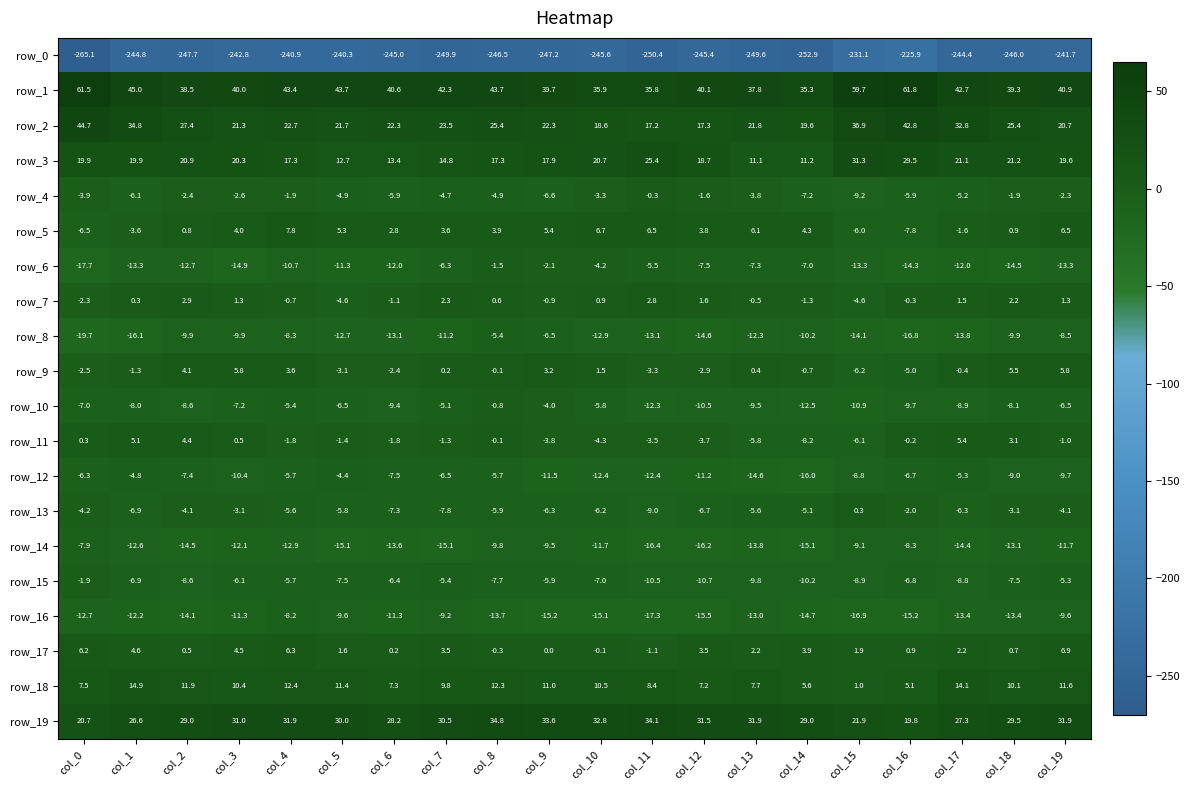

Reading left to right, list all the values displayed in this chart.

row_0: col_0=-265.1	col_1=-244.8	col_2=-247.7	col_3=-242.8	col_4=-240.9	col_5=-240.3	col_6=-245.0	col_7=-249.9	col_8=-246.5	col_9=-247.2	col_10=-245.6	col_11=-250.4	col_12=-245.4	col_13=-249.6	col_14=-252.9	col_15=-231.1	col_16=-225.9	col_17=-244.4	col_18=-246.0	col_19=-241.7
row_1: col_0=61.5	col_1=45.0	col_2=38.5	col_3=40.0	col_4=43.4	col_5=43.7	col_6=40.6	col_7=42.3	col_8=43.7	col_9=39.7	col_10=35.9	col_11=35.8	col_12=40.1	col_13=37.8	col_14=35.3	col_15=59.7	col_16=61.8	col_17=42.7	col_18=39.3	col_19=40.9
row_2: col_0=44.7	col_1=34.8	col_2=27.4	col_3=21.3	col_4=22.7	col_5=21.7	col_6=22.3	col_7=23.5	col_8=25.4	col_9=22.3	col_10=18.6	col_11=17.2	col_12=17.3	col_13=21.8	col_14=19.6	col_15=36.9	col_16=42.8	col_17=32.8	col_18=25.4	col_19=20.7
row_3: col_0=19.9	col_1=19.9	col_2=20.9	col_3=20.3	col_4=17.3	col_5=12.7	col_6=13.4	col_7=14.8	col_8=17.3	col_9=17.9	col_10=20.7	col_11=25.4	col_12=18.7	col_13=11.1	col_14=11.2	col_15=31.3	col_16=29.5	col_17=21.1	col_18=21.2	col_19=19.6
row_4: col_0=-3.9	col_1=-6.1	col_2=-2.4	col_3=-2.6	col_4=-1.9	col_5=-4.9	col_6=-5.9	col_7=-4.7	col_8=-4.9	col_9=-6.6	col_10=-3.3	col_11=-0.3	col_12=-1.6	col_13=-3.8	col_14=-7.2	col_15=-9.2	col_16=-5.9	col_17=-5.2	col_18=-1.9	col_19=-2.3
row_5: col_0=-6.5	col_1=-3.6	col_2=0.8	col_3=4.0	col_4=7.8	col_5=5.3	col_6=2.8	col_7=3.6	col_8=3.9	col_9=5.4	col_10=6.7	col_11=6.5	col_12=3.8	col_13=6.1	col_14=4.3	col_15=-6.0	col_16=-7.8	col_17=-1.6	col_18=0.9	col_19=6.5
row_6: col_0=-17.7	col_1=-13.3	col_2=-12.7	col_3=-14.9	col_4=-10.7	col_5=-11.3	col_6=-12.0	col_7=-6.3	col_8=-1.5	col_9=-2.1	col_10=-4.2	col_11=-5.5	col_12=-7.5	col_13=-7.3	col_14=-7.0	col_15=-13.3	col_16=-14.3	col_17=-12.0	col_18=-14.5	col_19=-13.3
row_7: col_0=-2.3	col_1=0.3	col_2=2.9	col_3=1.3	col_4=-0.7	col_5=-4.6	col_6=-1.1	col_7=2.3	col_8=0.6	col_9=-0.9	col_10=0.9	col_11=2.8	col_12=1.6	col_13=-0.5	col_14=-1.3	col_15=-4.6	col_16=-0.3	col_17=1.5	col_18=2.2	col_19=1.3
row_8: col_0=-19.7	col_1=-16.1	col_2=-9.9	col_3=-9.9	col_4=-8.3	col_5=-12.7	col_6=-13.1	col_7=-11.2	col_8=-5.4	col_9=-6.5	col_10=-12.9	col_11=-13.1	col_12=-14.6	col_13=-12.3	col_14=-10.2	col_15=-14.1	col_16=-16.8	col_17=-13.8	col_18=-9.9	col_19=-8.5
row_9: col_0=-2.5	col_1=-1.3	col_2=4.1	col_3=5.8	col_4=3.6	col_5=-3.1	col_6=-2.4	col_7=0.2	col_8=-0.1	col_9=3.2	col_10=1.5	col_11=-3.3	col_12=-2.9	col_13=0.4	col_14=-0.7	col_15=-6.2	col_16=-5.0	col_17=-0.4	col_18=5.5	col_19=5.8
row_10: col_0=-7.0	col_1=-8.0	col_2=-8.6	col_3=-7.2	col_4=-5.4	col_5=-6.5	col_6=-9.4	col_7=-5.1	col_8=-0.8	col_9=-4.0	col_10=-5.8	col_11=-12.3	col_12=-10.5	col_13=-9.5	col_14=-12.5	col_15=-10.9	col_16=-9.7	col_17=-8.9	col_18=-8.1	col_19=-6.5
row_11: col_0=0.3	col_1=5.1	col_2=4.4	col_3=0.5	col_4=-1.8	col_5=-1.4	col_6=-1.8	col_7=-1.3	col_8=-0.1	col_9=-3.8	col_10=-4.3	col_11=-3.5	col_12=-3.7	col_13=-5.8	col_14=-8.2	col_15=-6.1	col_16=-0.2	col_17=5.4	col_18=3.1	col_19=-1.0
row_12: col_0=-6.3	col_1=-4.8	col_2=-7.4	col_3=-10.4	col_4=-5.7	col_5=-4.4	col_6=-7.5	col_7=-6.5	col_8=-5.7	col_9=-11.5	col_10=-12.4	col_11=-12.4	col_12=-11.2	col_13=-14.6	col_14=-16.0	col_15=-8.8	col_16=-6.7	col_17=-5.3	col_18=-9.0	col_19=-9.7
row_13: col_0=-4.2	col_1=-6.9	col_2=-4.1	col_3=-3.1	col_4=-5.6	col_5=-5.8	col_6=-7.3	col_7=-7.8	col_8=-5.9	col_9=-6.3	col_10=-6.2	col_11=-9.0	col_12=-6.7	col_13=-5.6	col_14=-5.1	col_15=0.3	col_16=-2.0	col_17=-6.3	col_18=-3.1	col_19=-4.1
row_14: col_0=-7.9	col_1=-12.6	col_2=-14.5	col_3=-12.1	col_4=-12.9	col_5=-15.1	col_6=-13.6	col_7=-15.1	col_8=-9.8	col_9=-9.5	col_10=-11.7	col_11=-16.4	col_12=-16.2	col_13=-13.8	col_14=-15.1	col_15=-9.1	col_16=-8.3	col_17=-14.4	col_18=-13.1	col_19=-11.7
row_15: col_0=-1.9	col_1=-6.9	col_2=-8.6	col_3=-6.1	col_4=-5.7	col_5=-7.5	col_6=-6.4	col_7=-5.4	col_8=-7.7	col_9=-5.9	col_10=-7.0	col_11=-10.5	col_12=-10.7	col_13=-9.8	col_14=-10.2	col_15=-8.9	col_16=-6.8	col_17=-8.8	col_18=-7.5	col_19=-5.3
row_16: col_0=-12.7	col_1=-12.2	col_2=-14.1	col_3=-11.3	col_4=-8.2	col_5=-9.6	col_6=-11.3	col_7=-9.2	col_8=-13.7	col_9=-15.2	col_10=-15.1	col_11=-17.3	col_12=-15.5	col_13=-13.0	col_14=-14.7	col_15=-16.9	col_16=-15.2	col_17=-13.4	col_18=-13.4	col_19=-9.6
row_17: col_0=6.2	col_1=4.6	col_2=0.5	col_3=4.5	col_4=6.3	col_5=1.6	col_6=0.2	col_7=3.5	col_8=-0.3	col_9=0.0	col_10=-0.1	col_11=-1.1	col_12=3.5	col_13=2.2	col_14=3.9	col_15=1.9	col_16=0.9	col_17=2.2	col_18=0.7	col_19=6.9
row_18: col_0=7.5	col_1=14.9	col_2=11.9	col_3=10.4	col_4=12.4	col_5=11.4	col_6=7.3	col_7=9.8	col_8=12.3	col_9=11.0	col_10=10.5	col_11=8.4	col_12=7.2	col_13=7.7	col_14=5.6	col_15=1.0	col_16=5.1	col_17=14.1	col_18=10.1	col_19=11.6
row_19: col_0=20.7	col_1=26.6	col_2=29.0	col_3=31.0	col_4=31.9	col_5=30.0	col_6=28.2	col_7=30.5	col_8=34.8	col_9=33.6	col_10=32.8	col_11=34.1	col_12=31.5	col_13=31.9	col_14=29.0	col_15=21.9	col_16=19.8	col_17=27.3	col_18=29.5	col_19=31.9